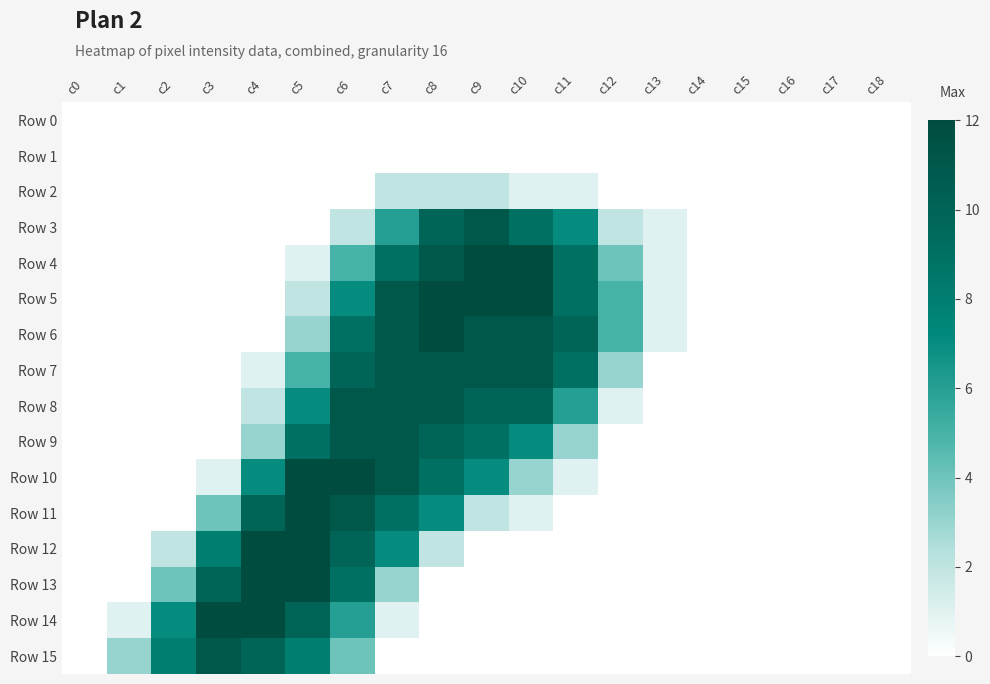

Which series has the largest range (max minus min)?

Row 4